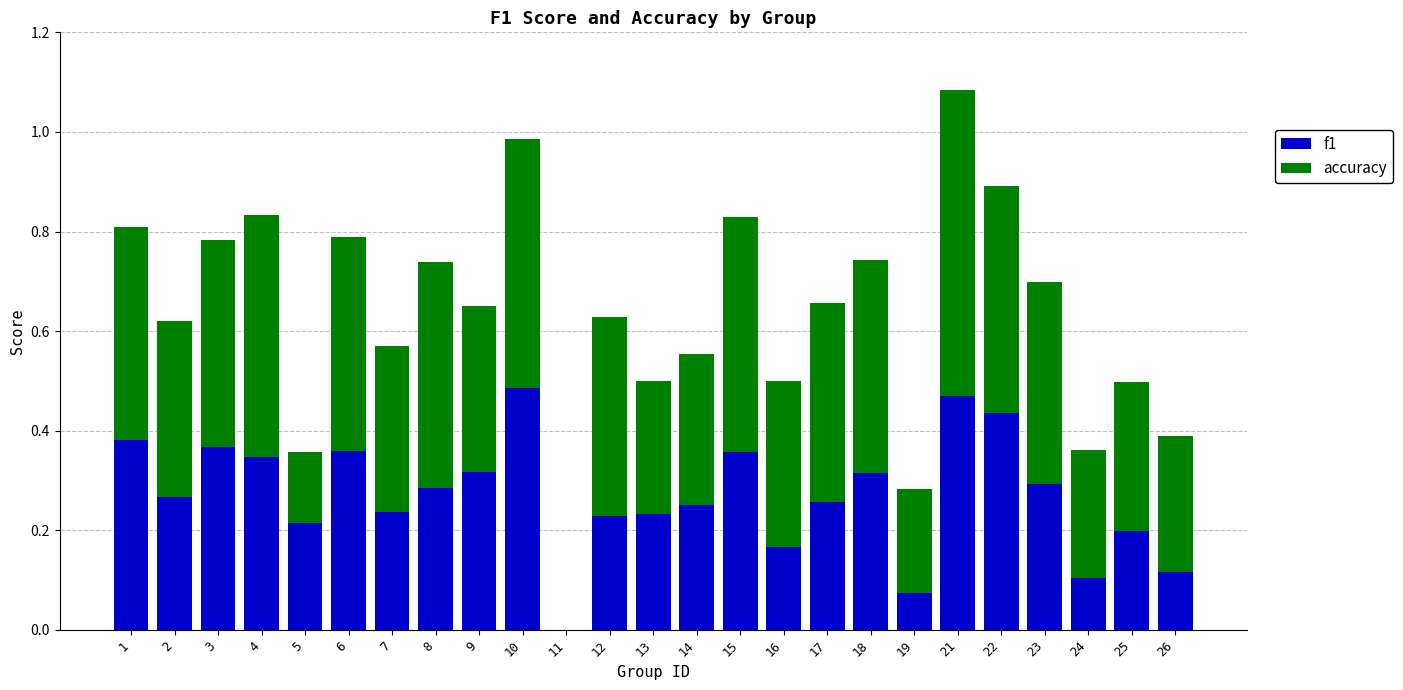

What is the total value across all series at 21?

1.1